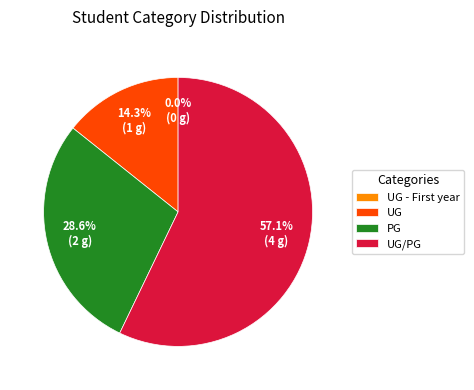

Rank the categories by value from lowest to highest.

UG - First year, UG, PG, UG/PG